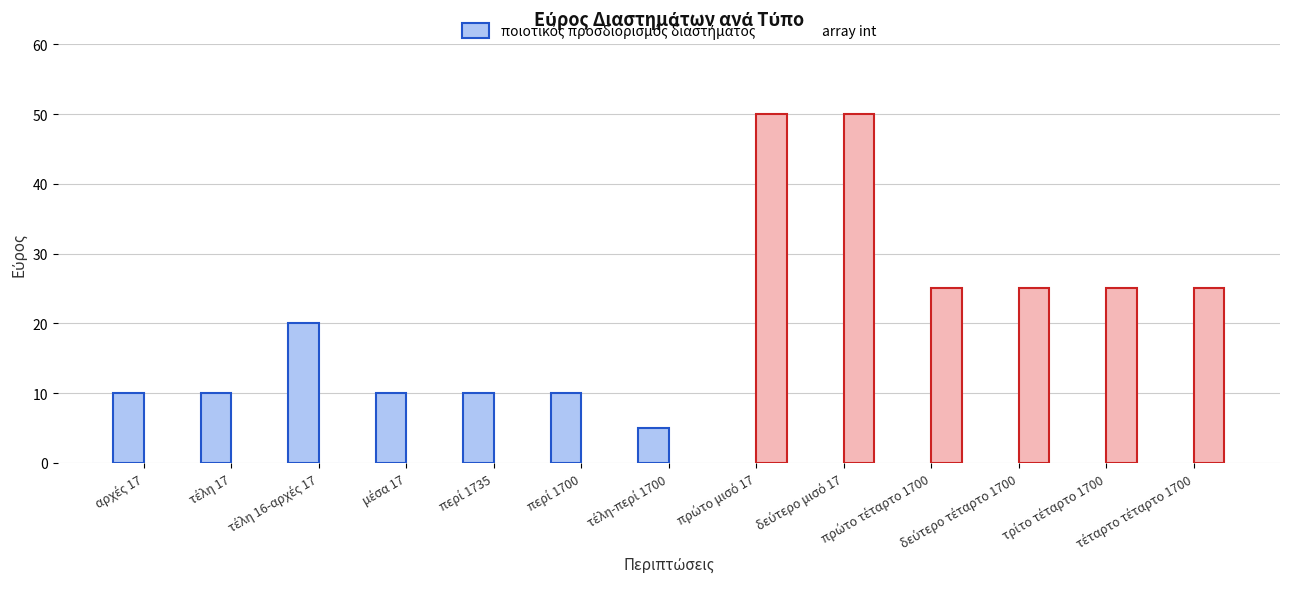

Reading left to right, list all the values displayed in this chart.

ποιοτικός προσδιορισμός διαστήματος: 10	10	20	10	10	10	5	0	0	0	0	0	0
array int: 0	0	0	0	0	0	0	50	50	25	25	25	25